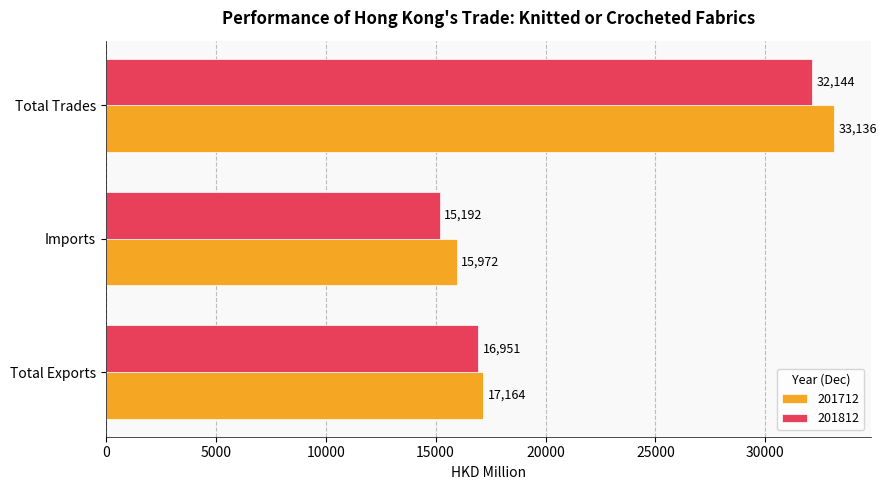

Which category has the highest value in the 201812 series?

Total Trades